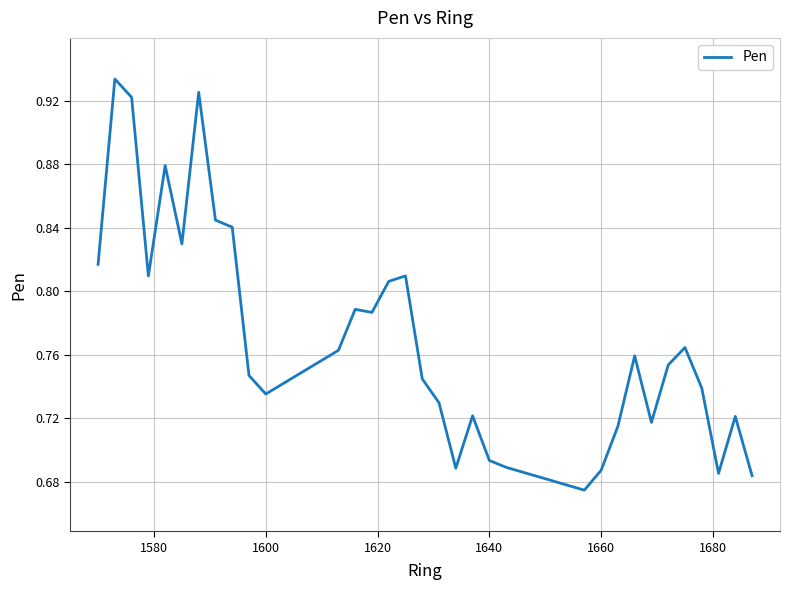

What is the difference between the maximum and minimum values?

0.3